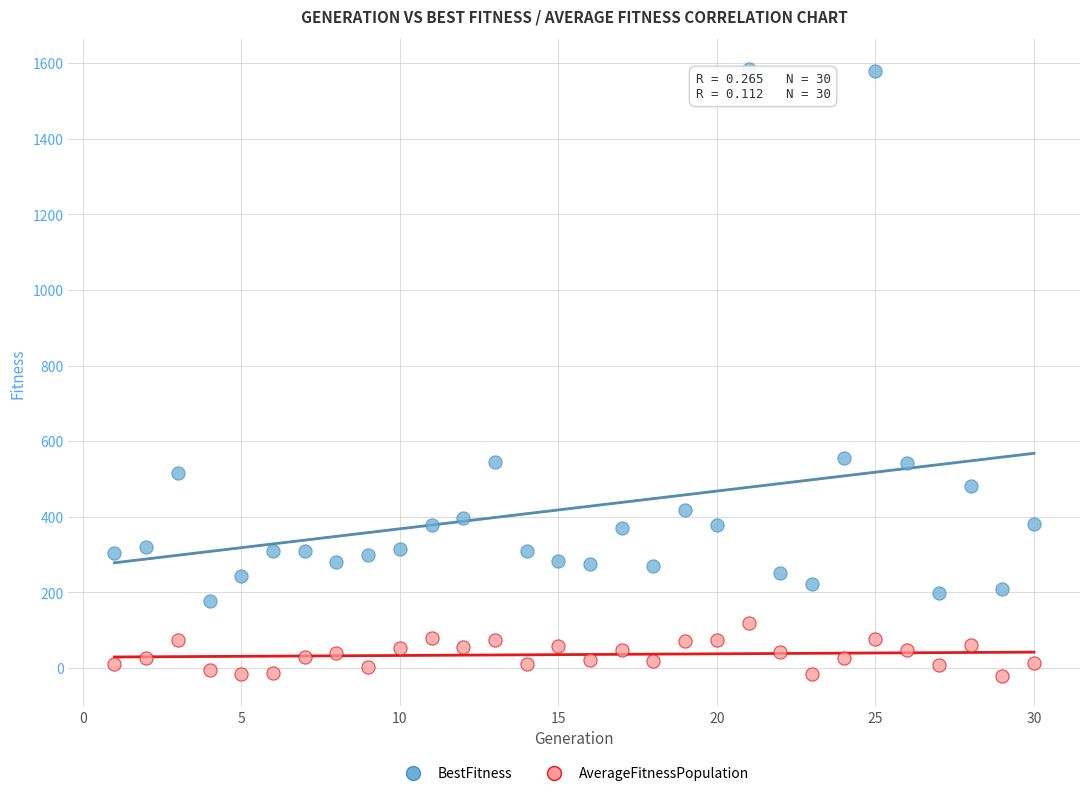

Which series contains the highest Y value?

BestFitness